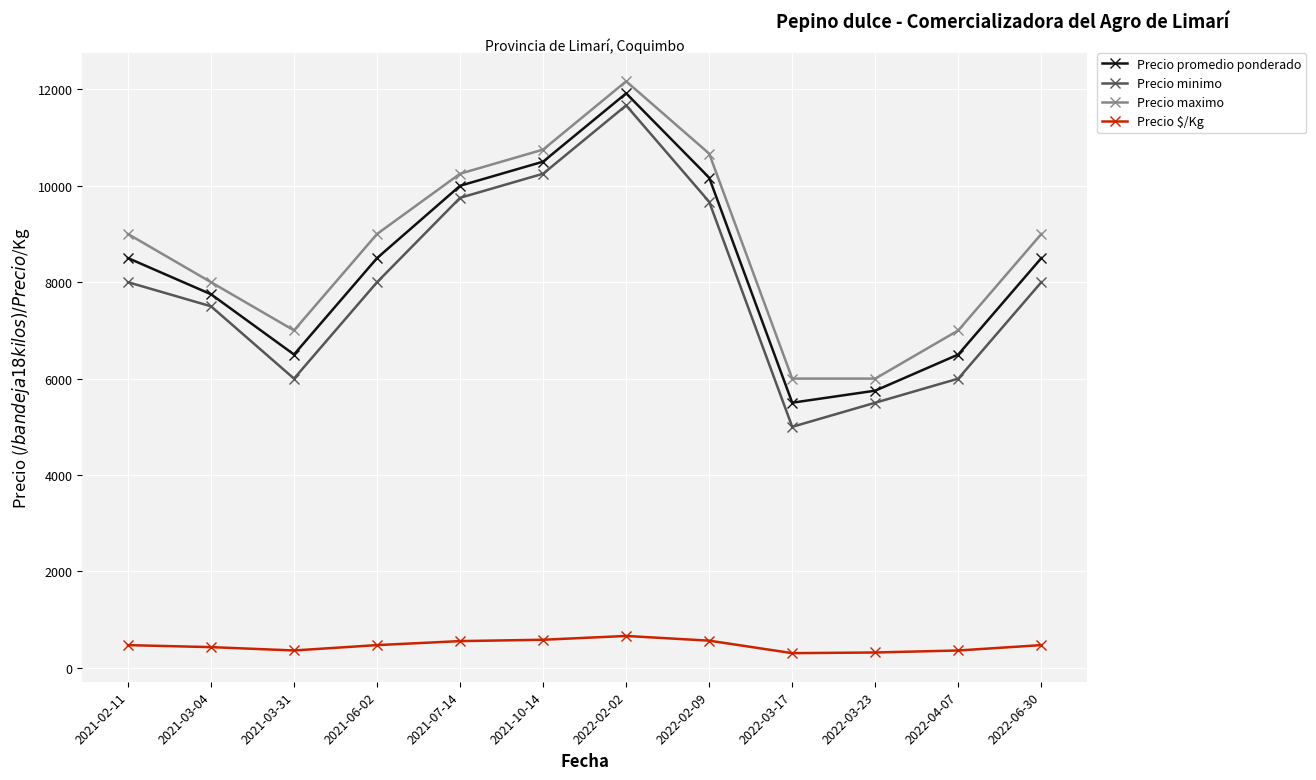

How many categories are shown in the chart?

12